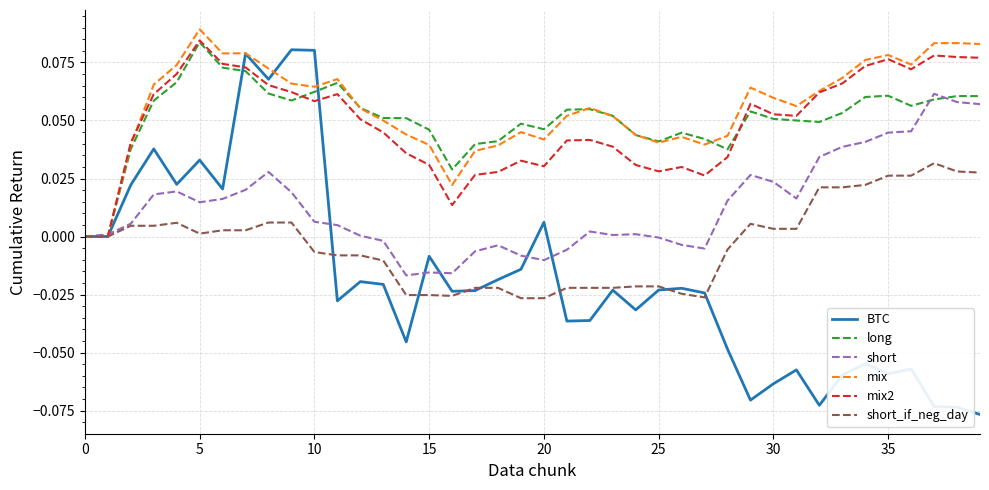

Which series has the largest range (max minus min)?

BTC